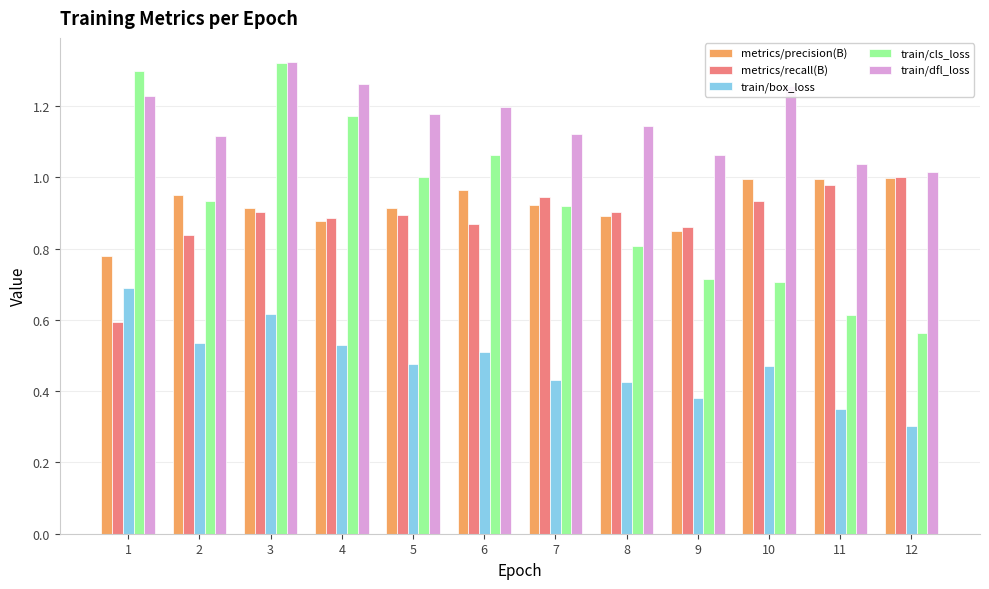

Is it true that metrics/precision(B) equals 1.3 at 7?

False